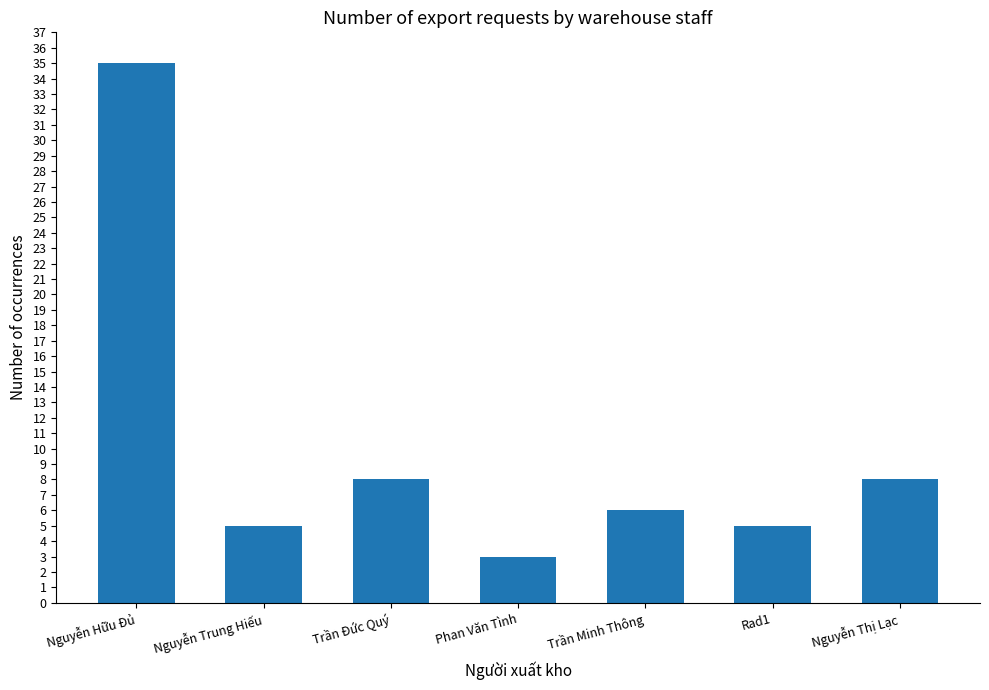

What is the label of the 3rd bar from the left?

Trần Đức Quý